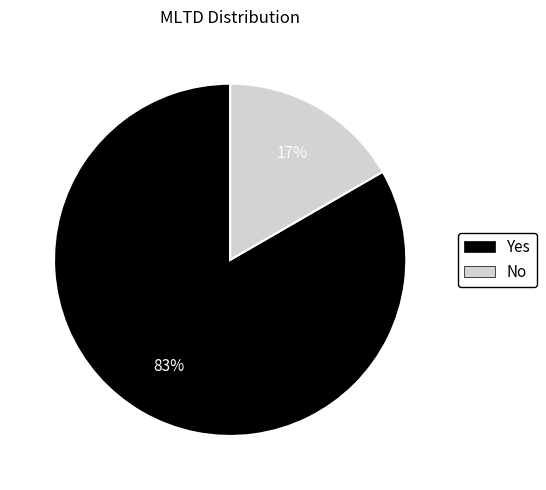

Is there a majority slice in this chart?

Yes